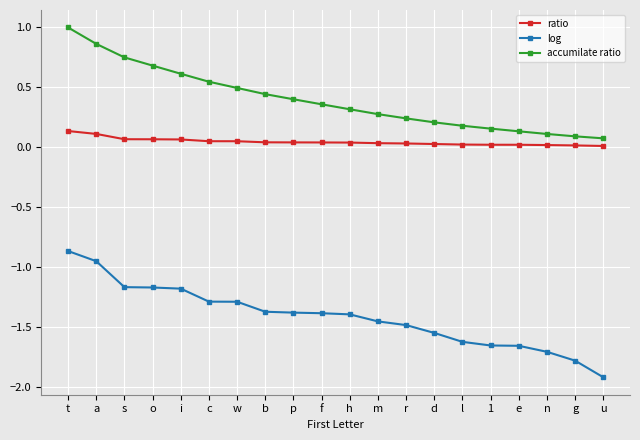

Is it true that accumilate ratio equals 1.0 at t?

True